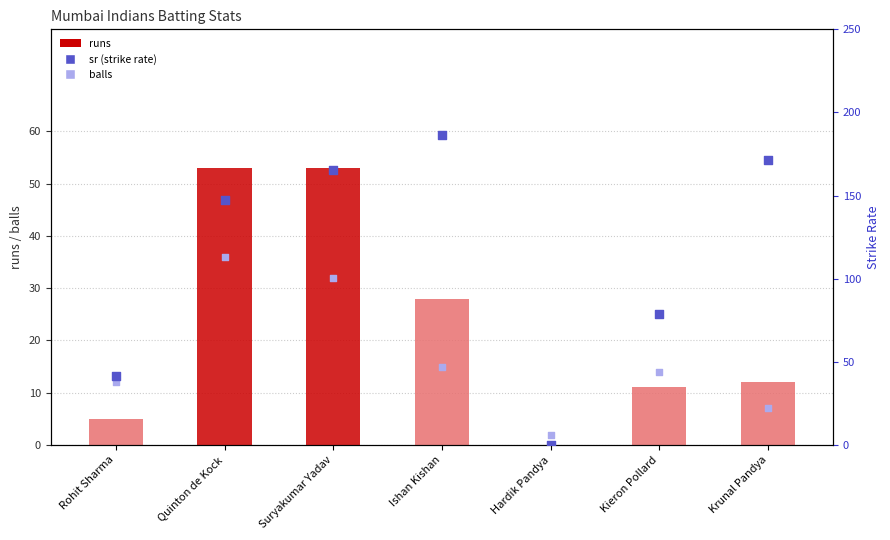

At how many categories does at least one series exceed 141?

4